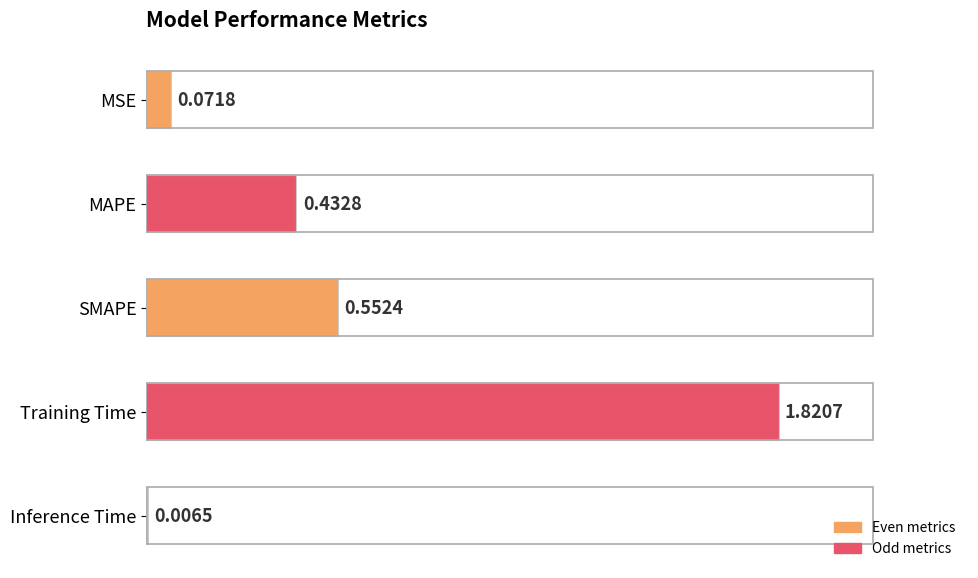

What is the sum of all values?

2.9